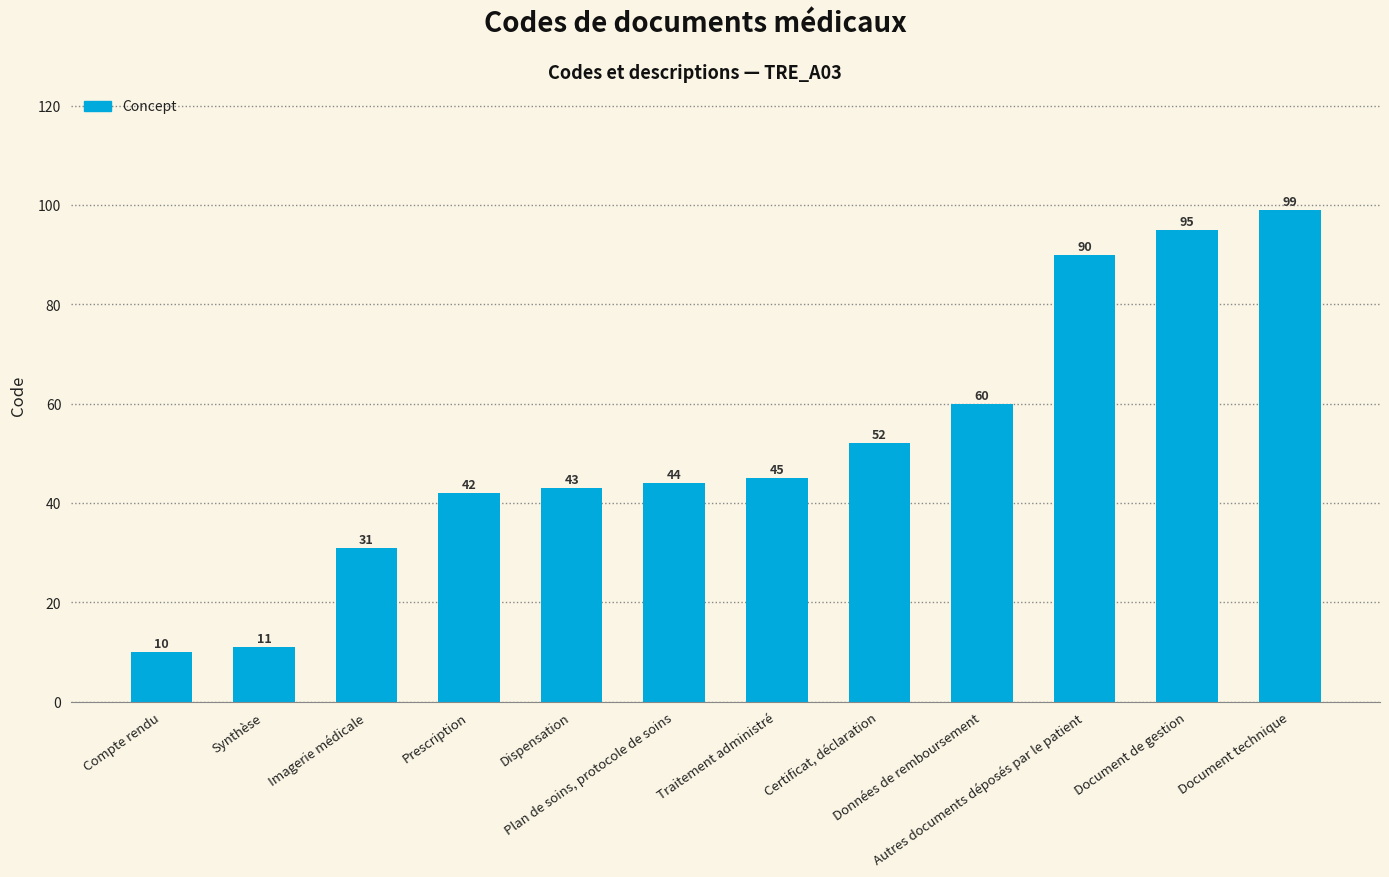

Rank the categories by value from lowest to highest.

Compte rendu, Synthèse, Imagerie médicale, Prescription, Dispensation, Plan de soins, protocole de soins, Traitement administré, Certificat, déclaration, Données de remboursement, Autres documents déposés par le patient, Document de gestion, Document technique